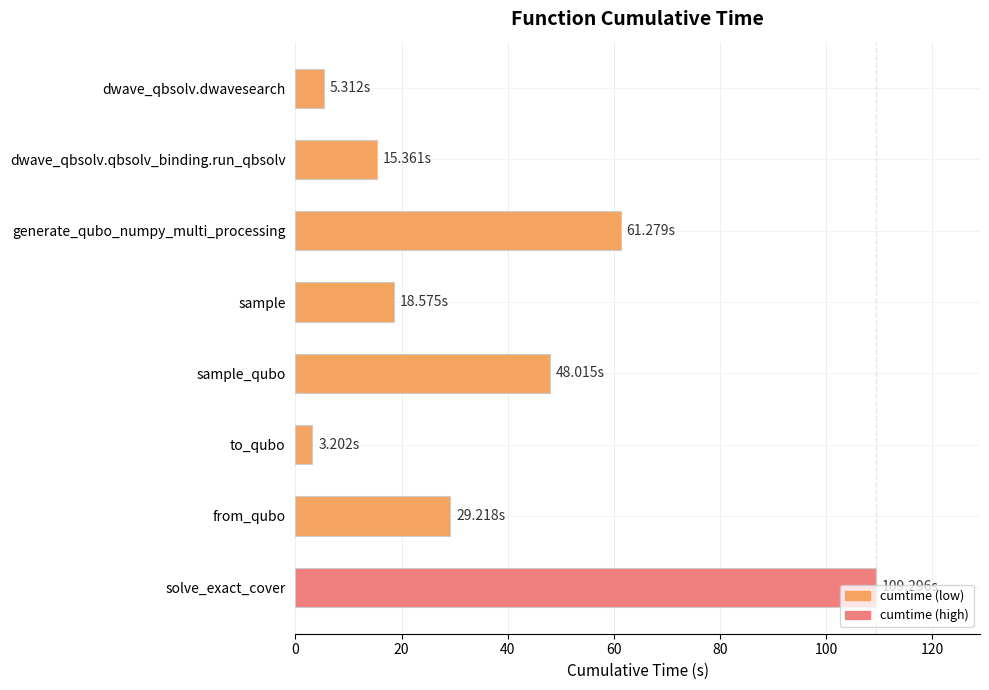

Which label corresponds to the largest value in the chart?

solve_exact_cover